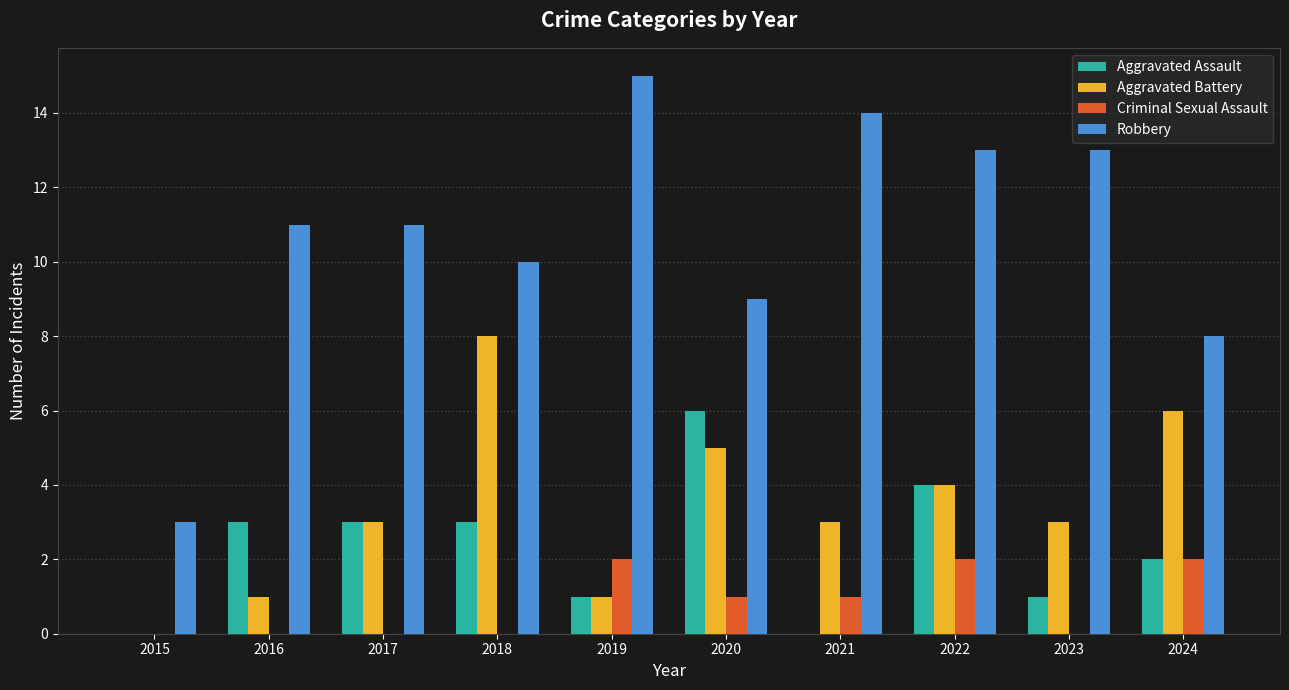

What is the greatest value displayed?

15